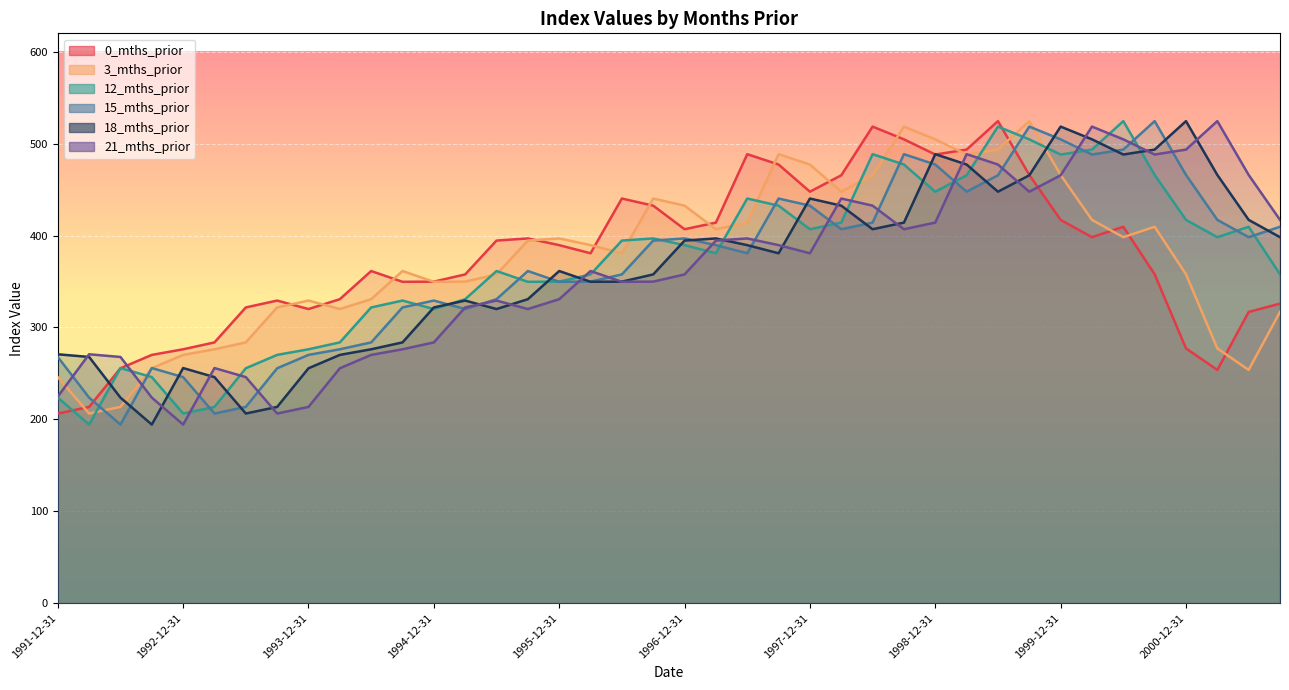

At which category does 0_mths_prior reach its first local valley?

1993-12-31